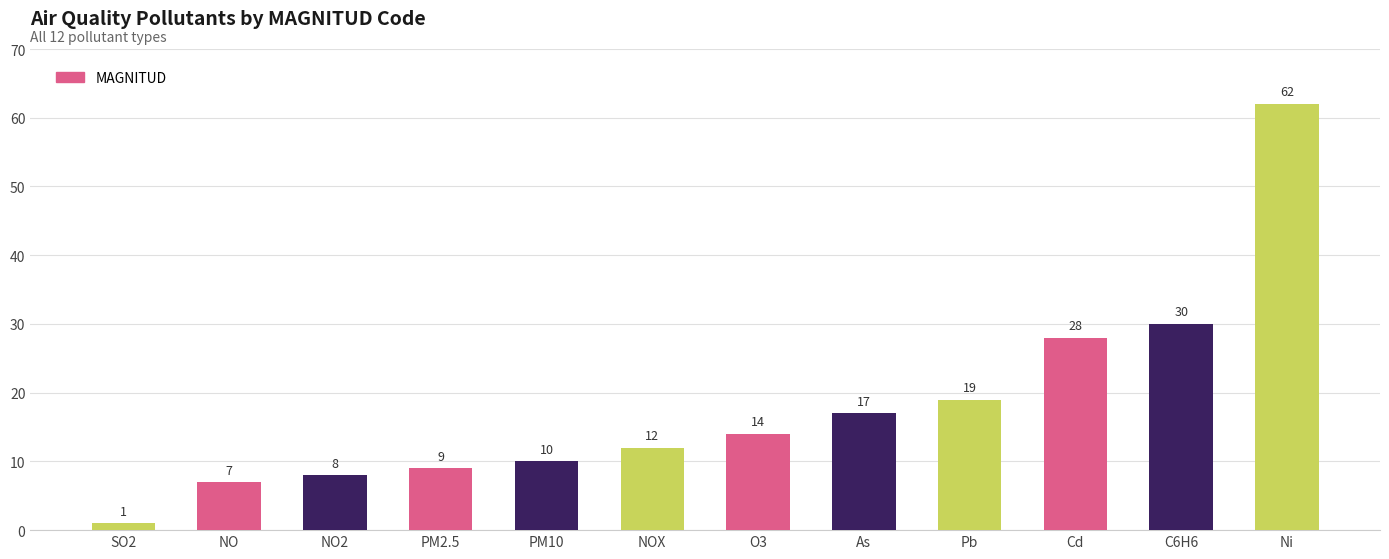

What is the label of the 2nd bar from the right?

C6H6